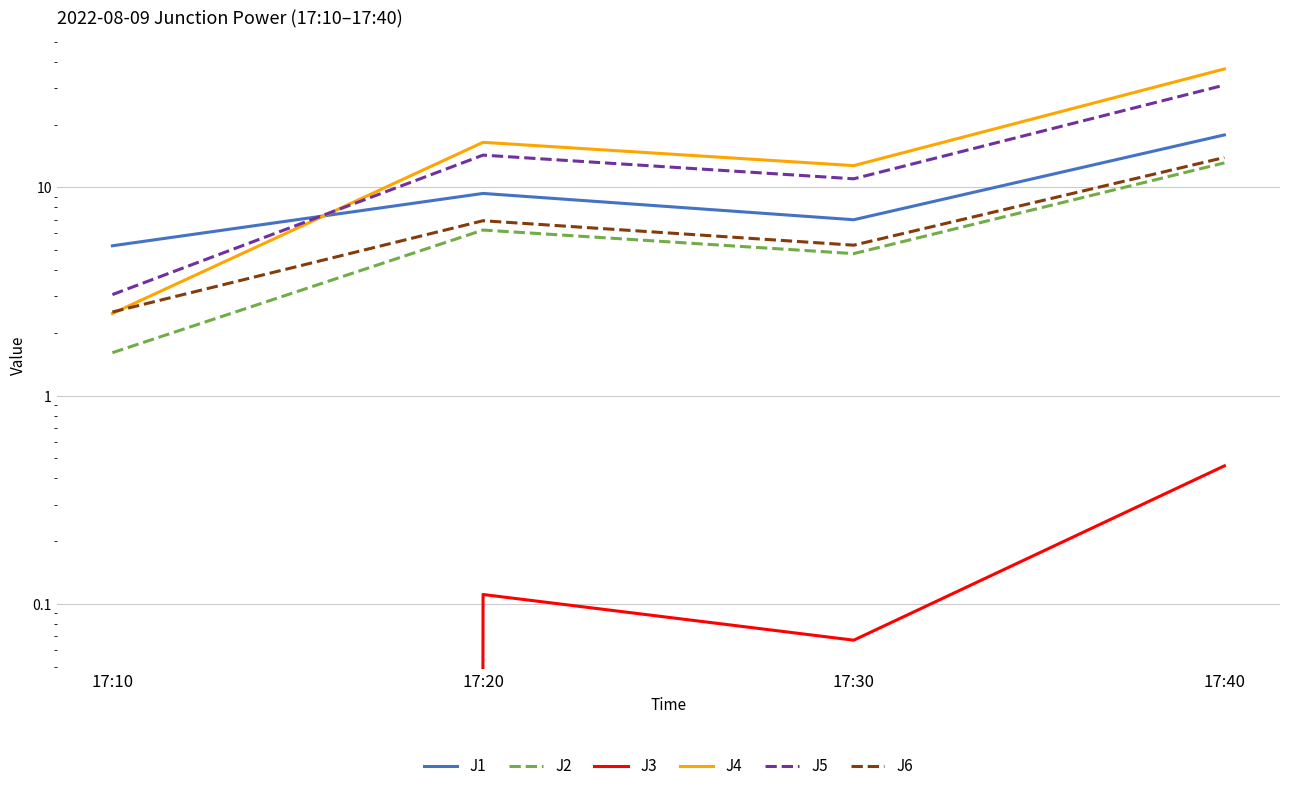

What is the highest value of the J3 series?

0.5